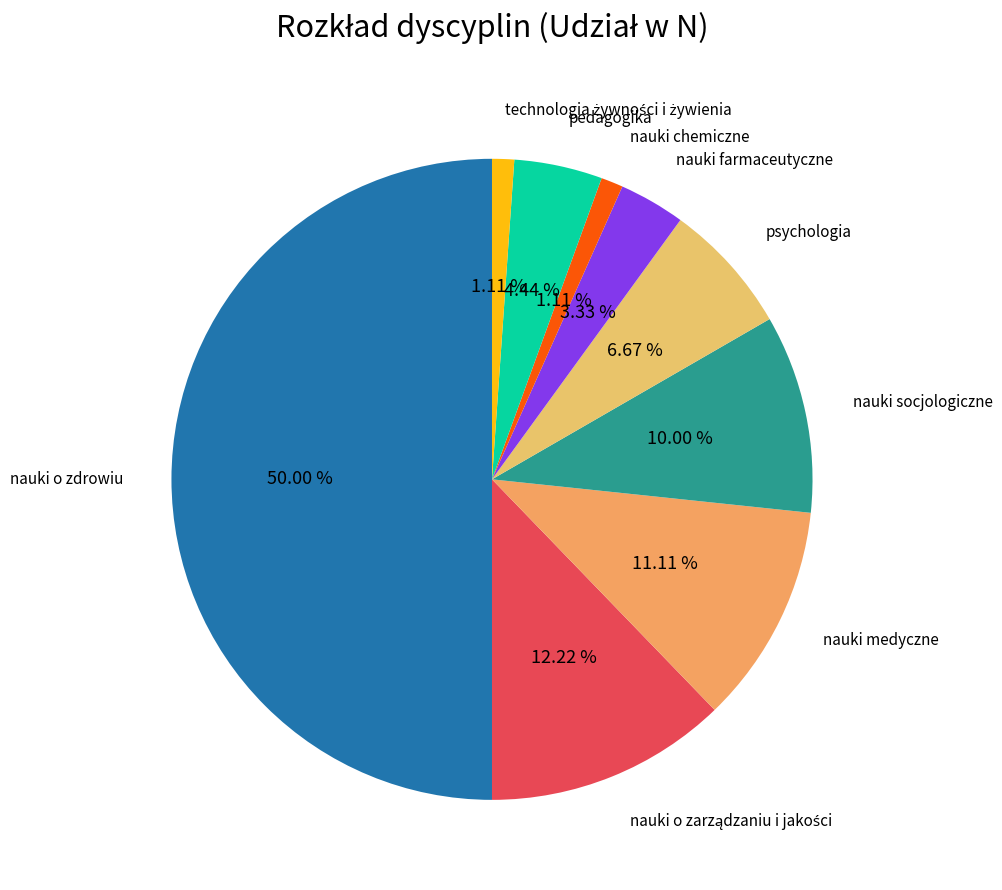

Is nauki chemiczne the majority of the pie?

No